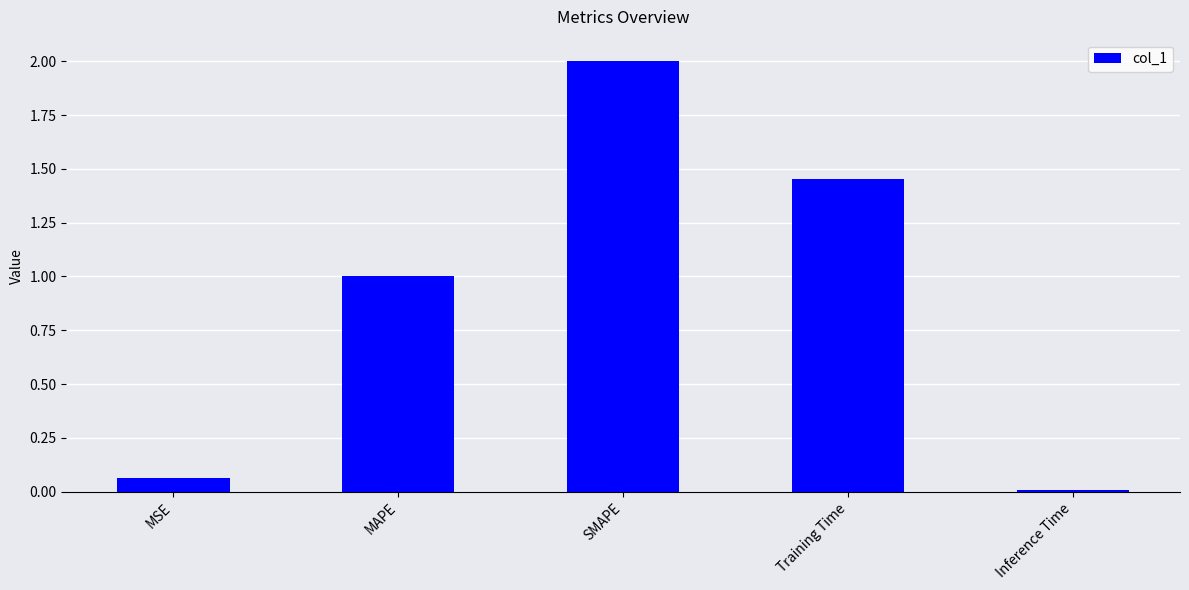

At which label is the value closest to 1?

MAPE